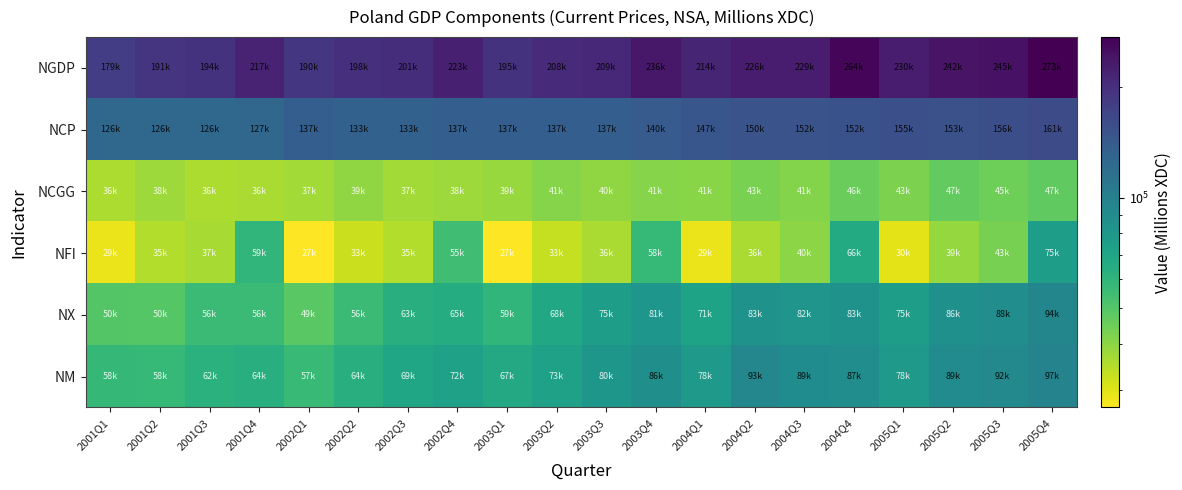

What is the smallest value displayed?

26912.8